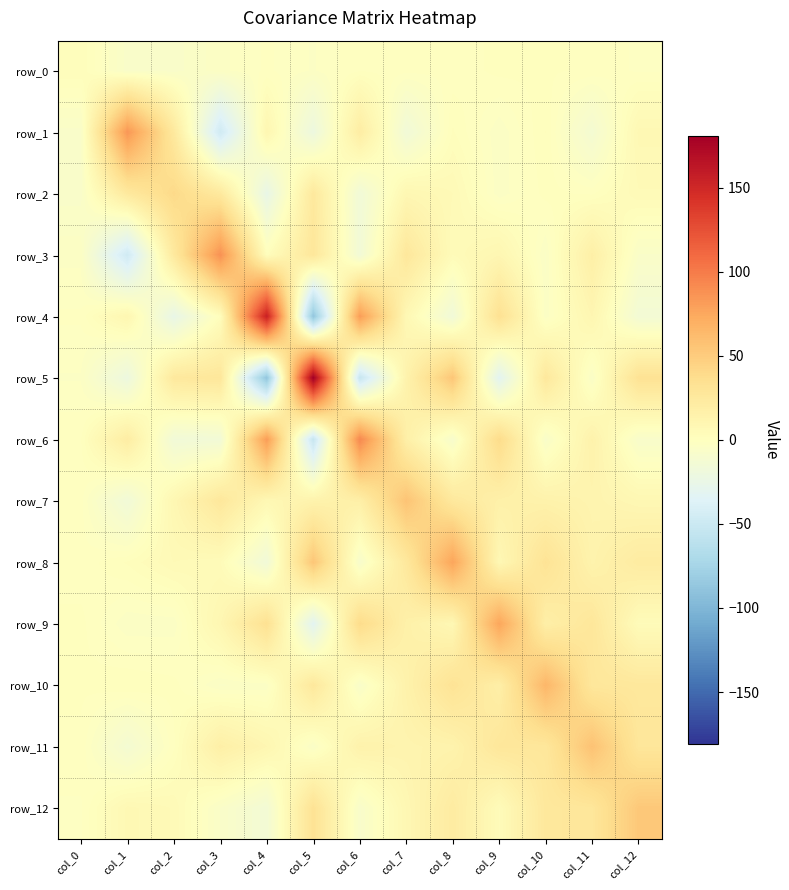

Which series has the largest total across all categories?

row_8